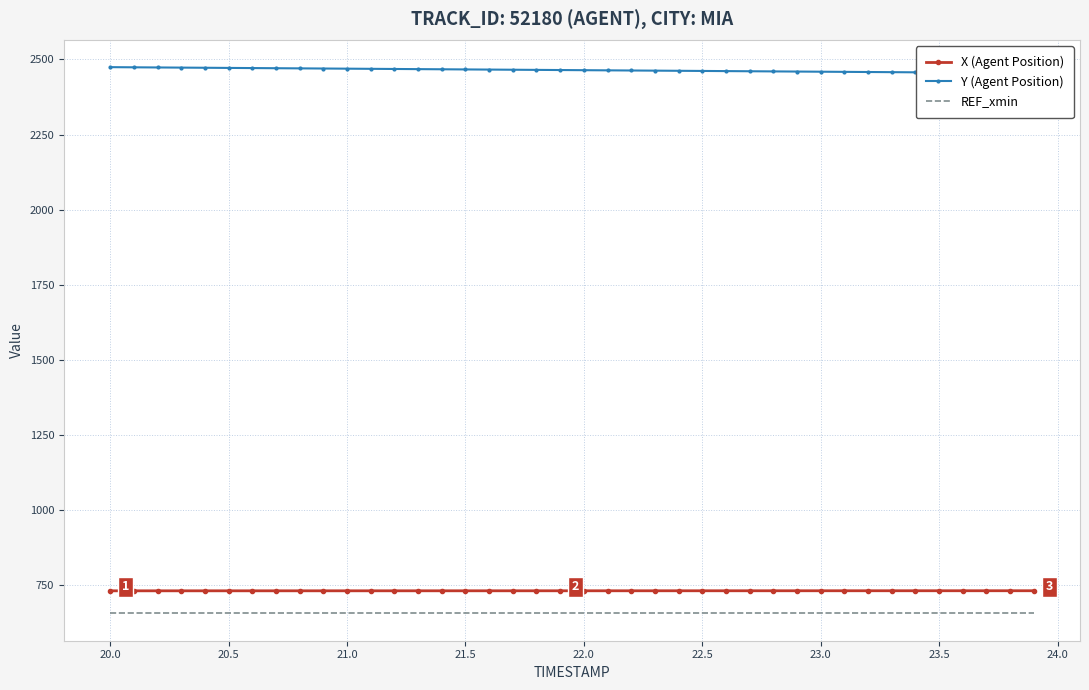

At how many categories does at least one series exceed 1345?

40